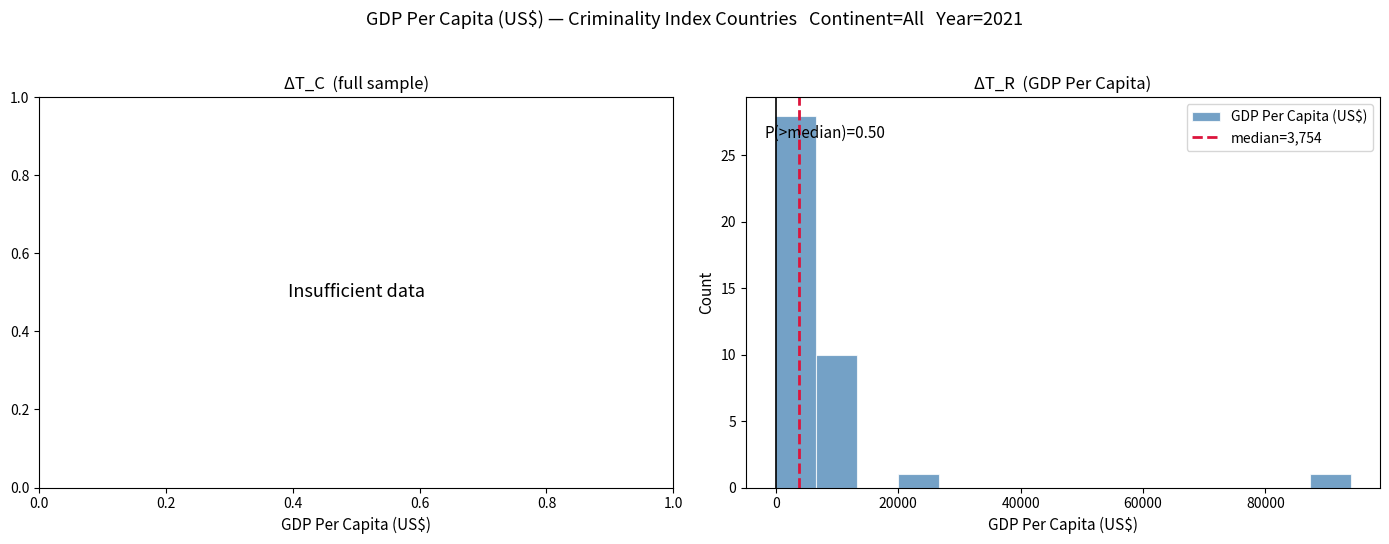

Read against the x-axis, roughly where is the centre of the tallest bar?

4000